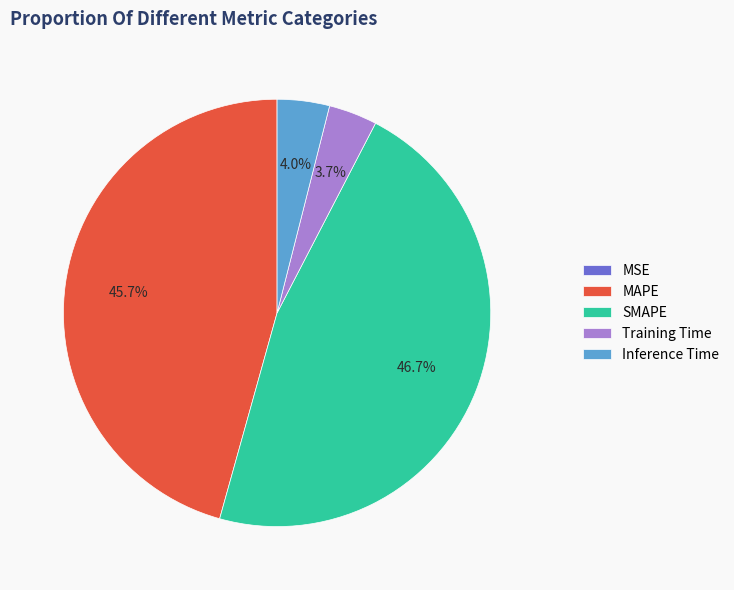

To the nearest percent, what is the average slice percentage?

20%